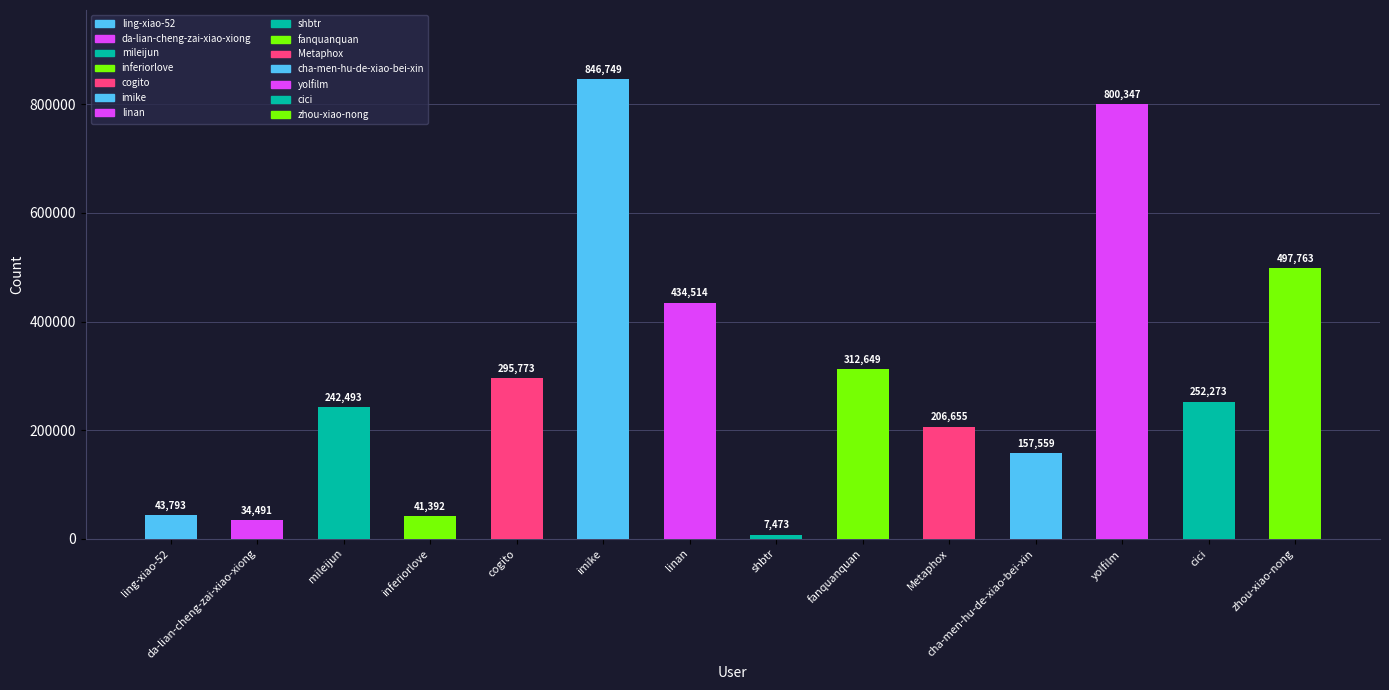

Reading left to right, extract all data points from this chart.

43793	34491	242493	41392	295773	846749	434514	7473	312649	206655	157559	800347	252273	497763